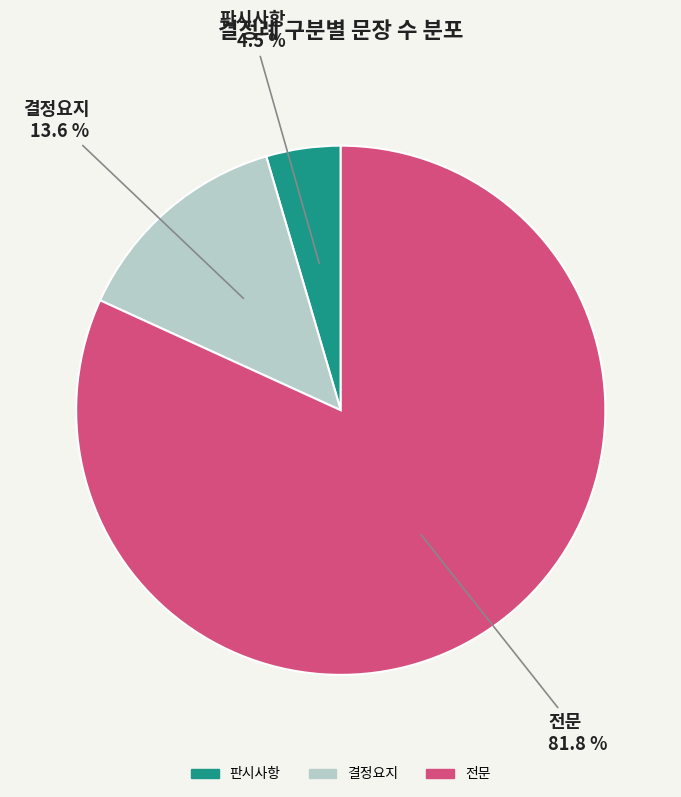

Count the number of slices in the pie.

3